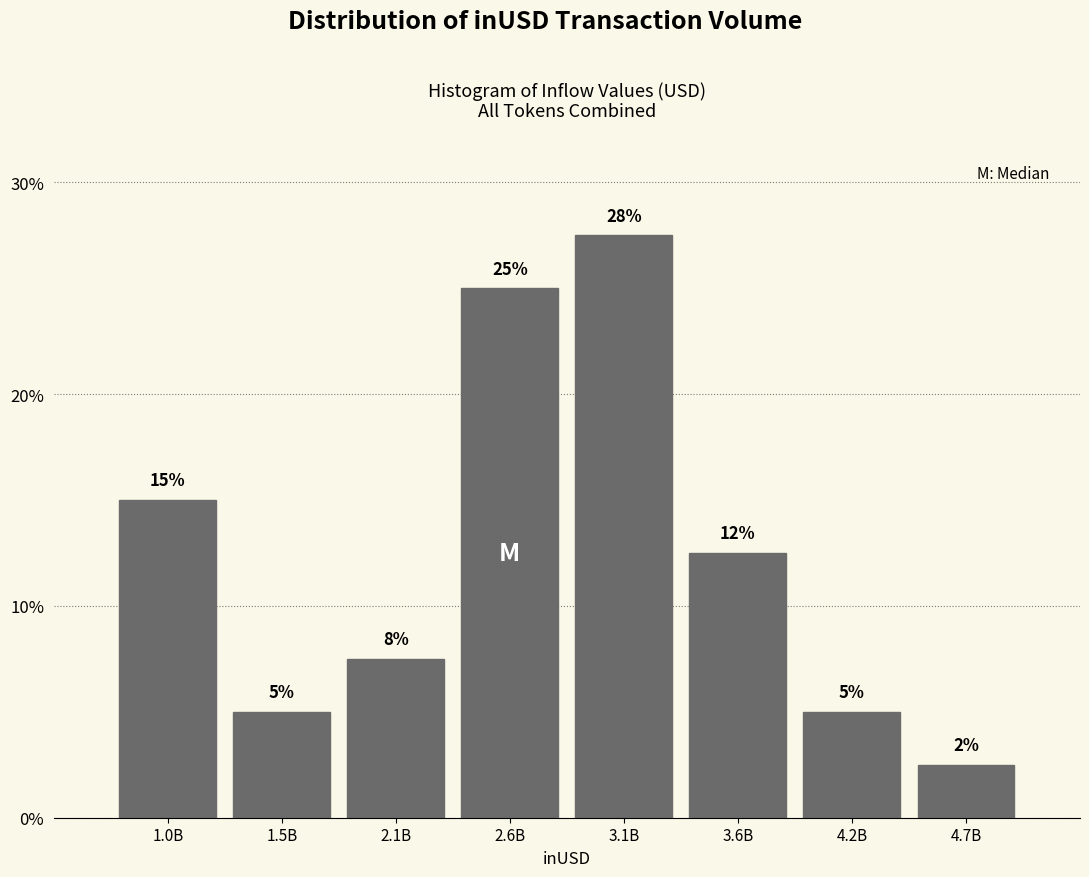

Is it true that the value at 4.2B is 5.0?

True